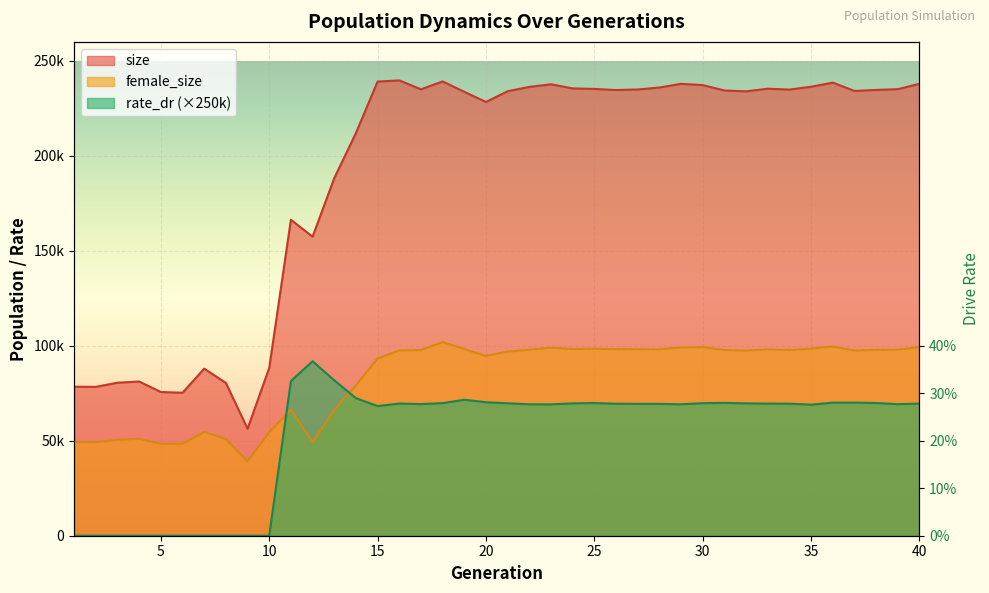

True or false: size has a value of 235241.0 at 25.

True